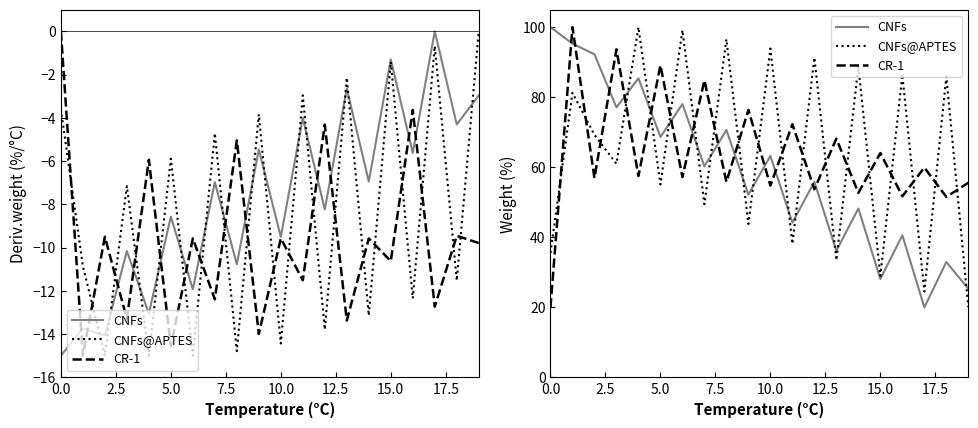

What is the lowest value of the CNFs@APTES series?

20.0